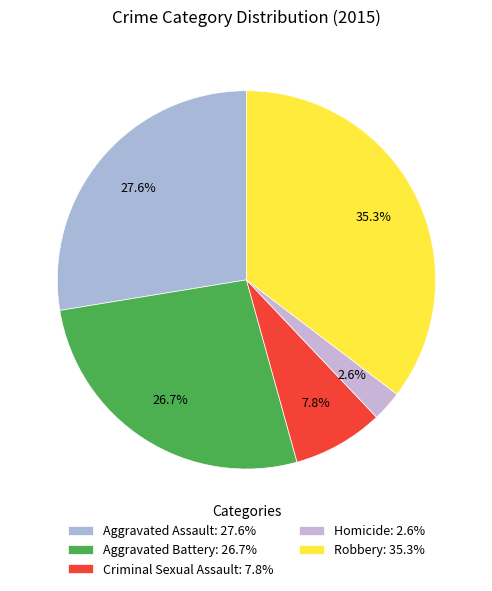

The Criminal Sexual Assault slice represents 8% of the pie. True or false?

True